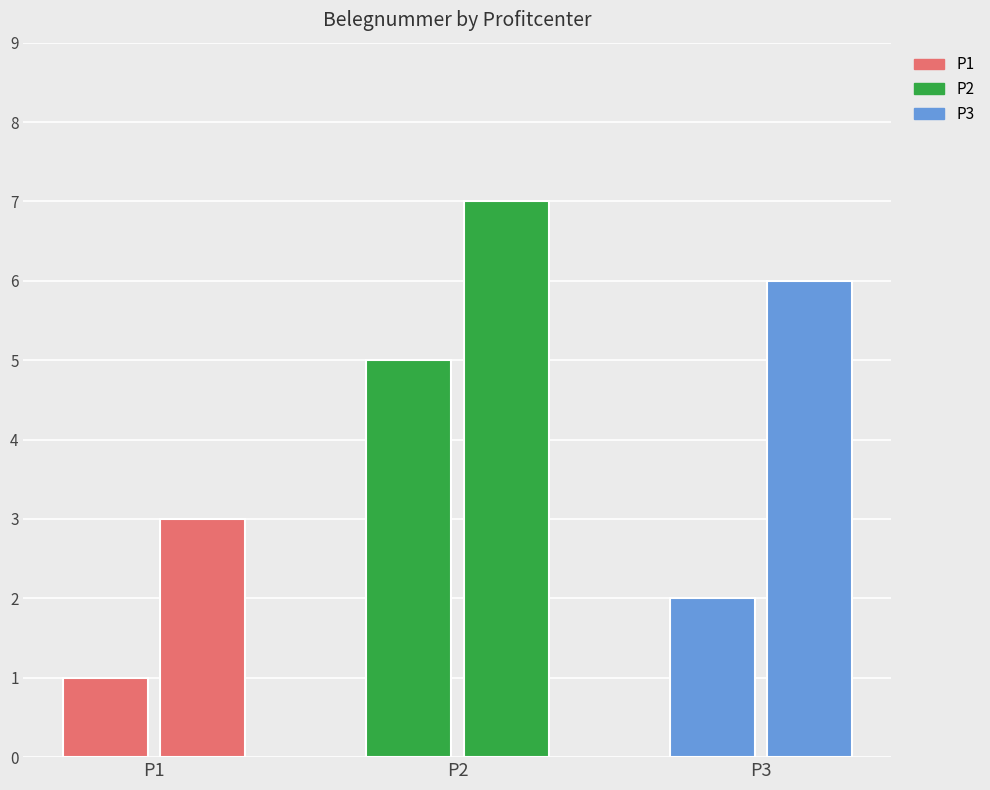

Are the bars horizontal?

No